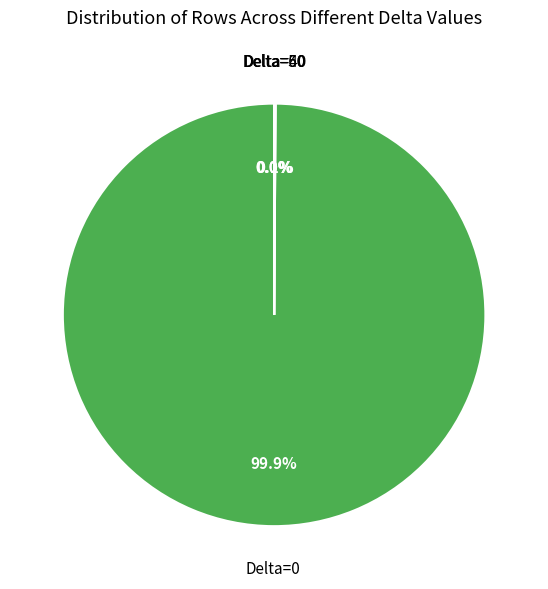

Does Delta=0 represent more than half of the total?

Yes